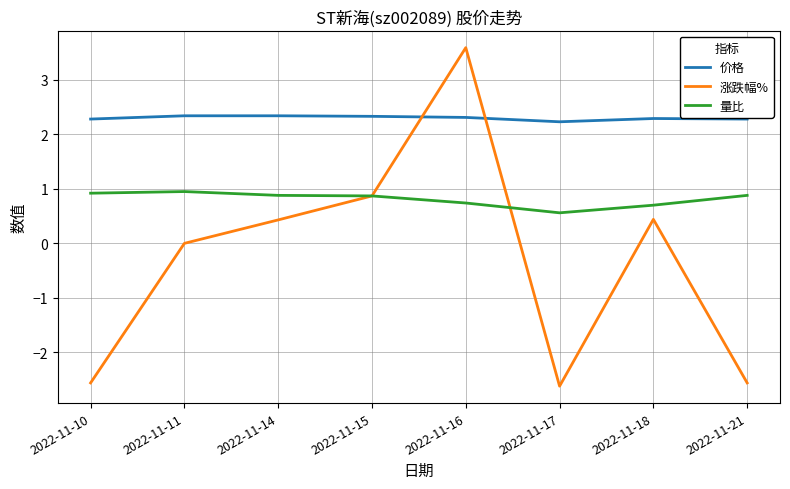

What is the total value across all series at 2022-11-16?

6.6